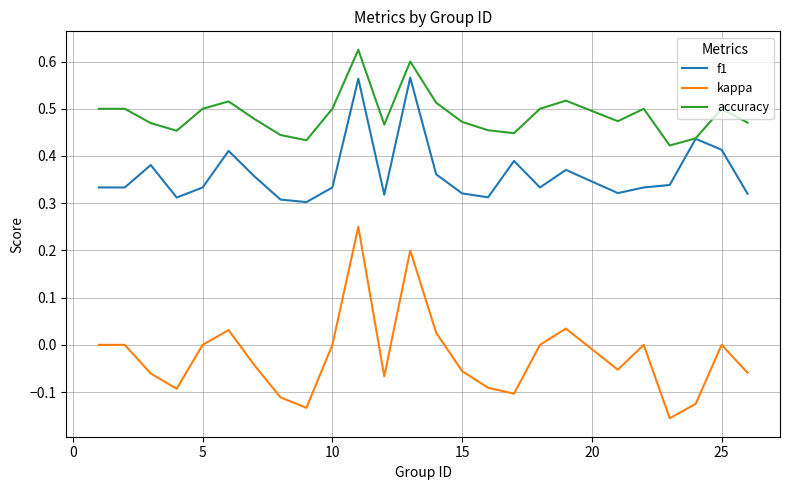

In accuracy, how many points are lower than both neighbors (excluding endpoints)?

6